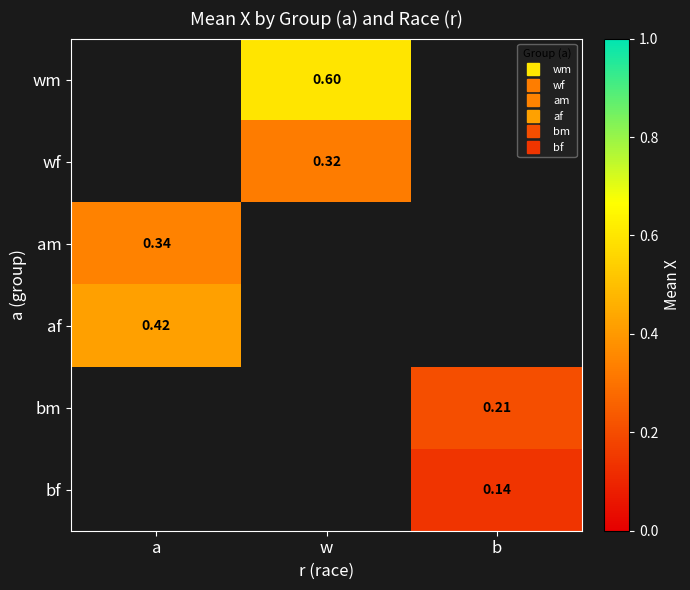

How many categories are shown in the chart?

3